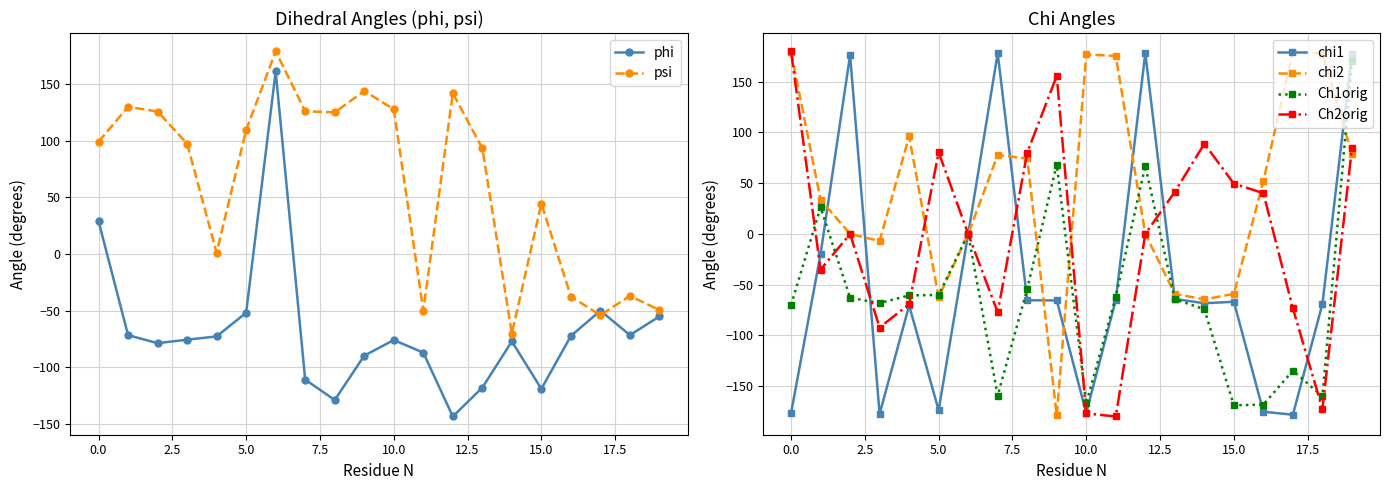

True or false: Ch2orig and Ch1orig intersect in this chart.

True